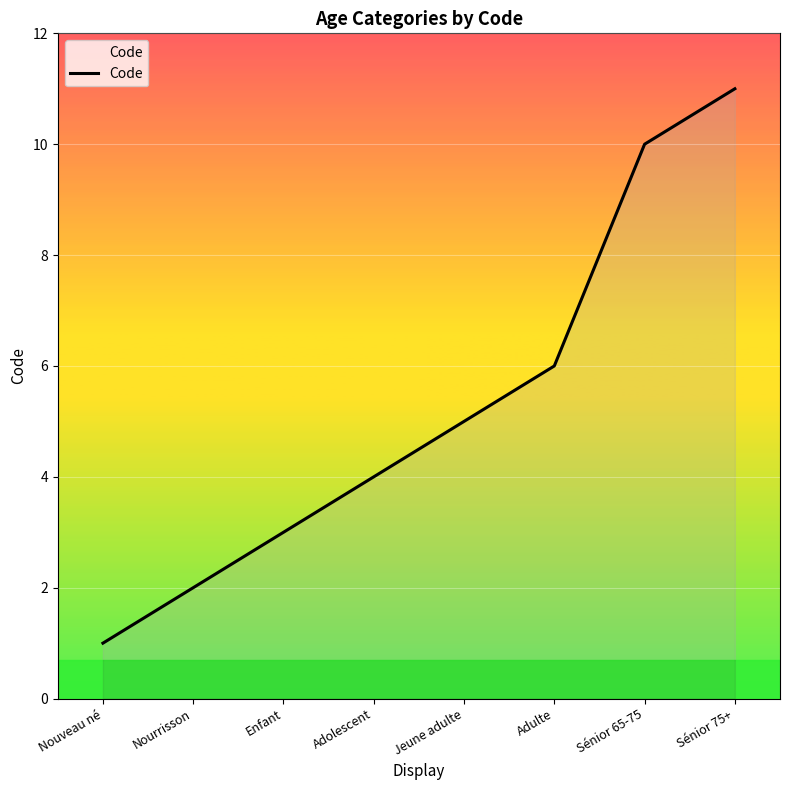

Rank the categories by value from lowest to highest.

Nouveau né, Nourrisson, Enfant, Adolescent, Jeune adulte, Adulte, Sénior 65-75, Sénior 75+